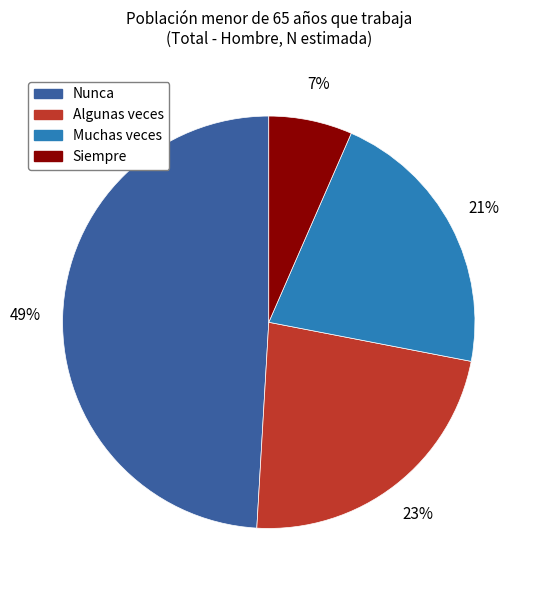

To the nearest percent, what percentage of the pie is Siempre?

7%